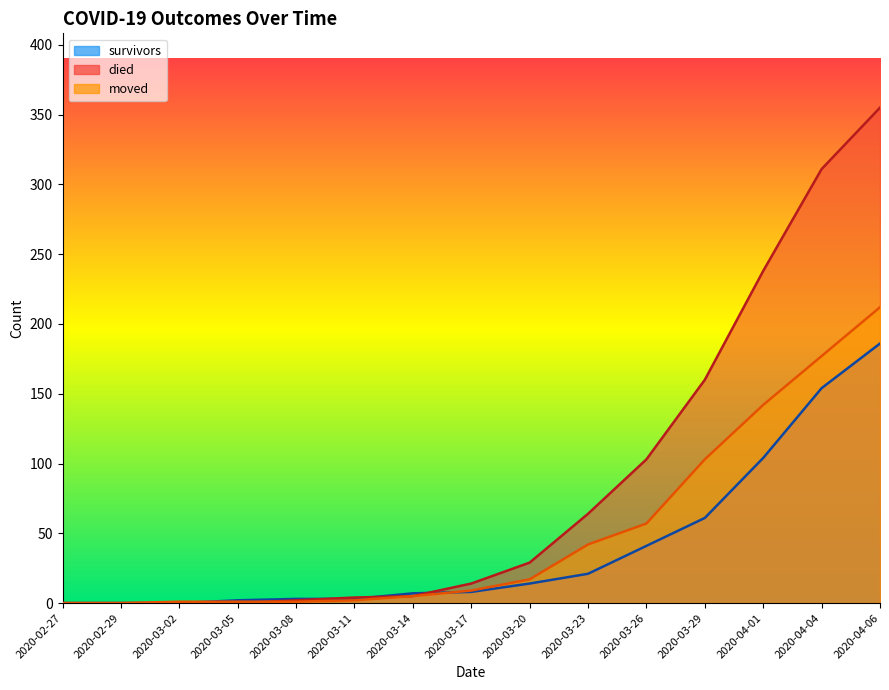

How many values in the survivors series are below 8?

7